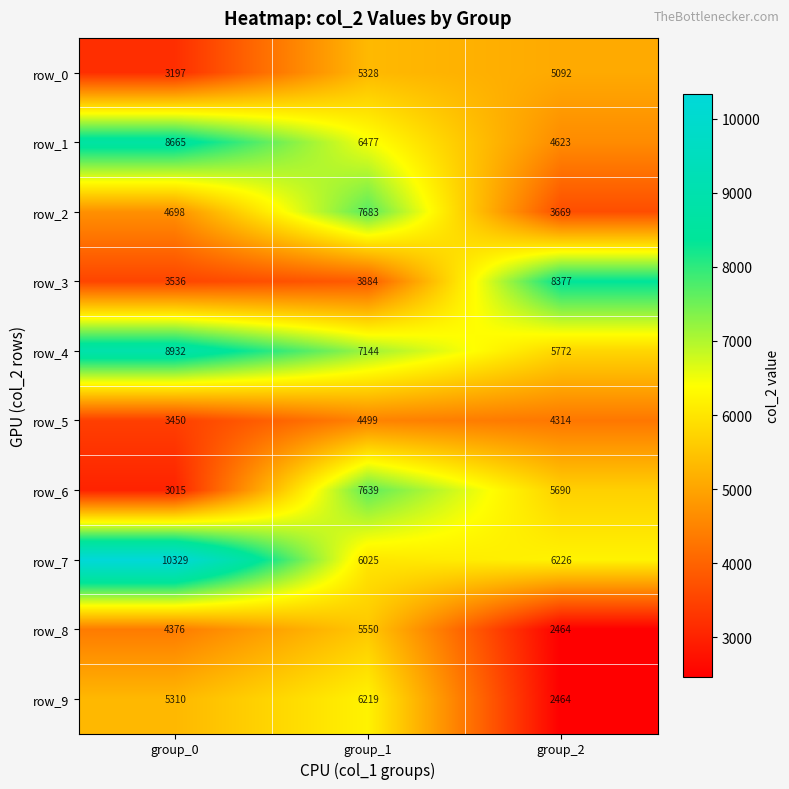

Is it true that row_5 equals 3450 at group_0?

True